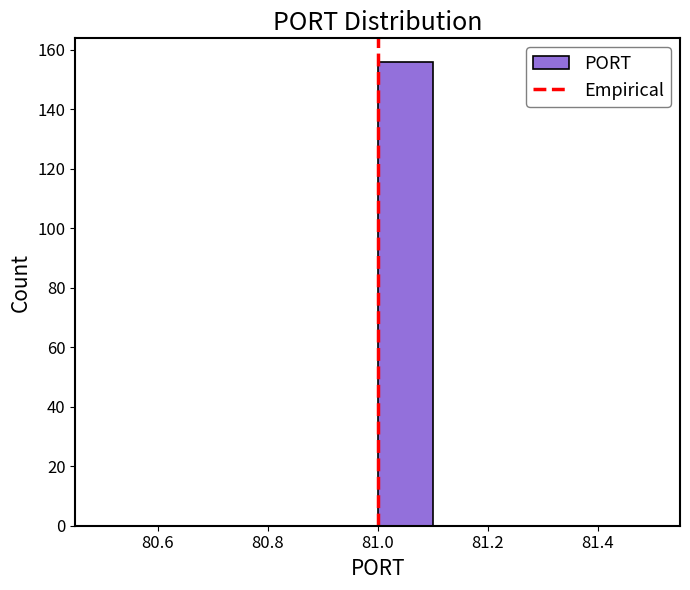

Which range on the x-axis has the tallest bar?

81.0 to 81.1